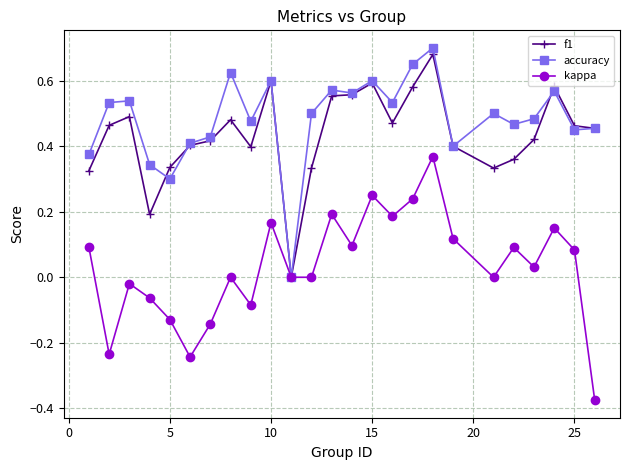

True or false: f1 has more than 1 interior local peaks.

True